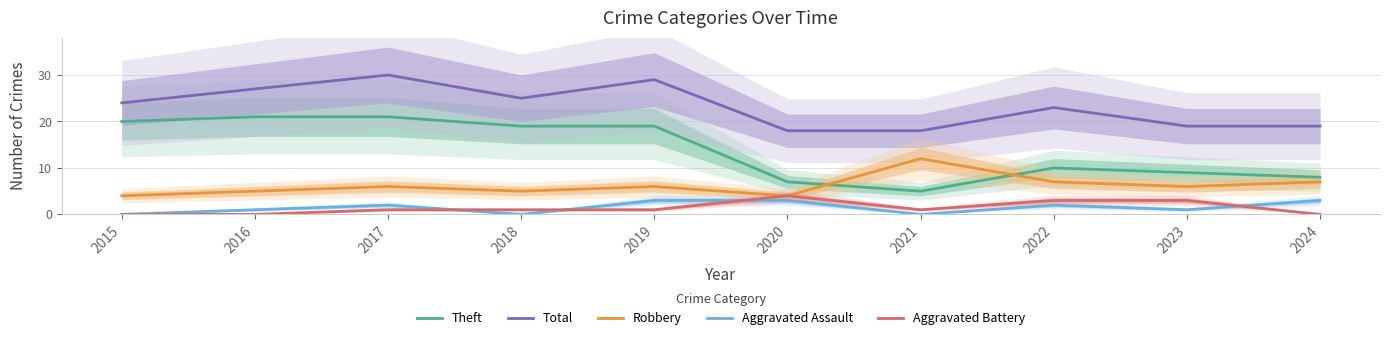

Rank the categories by Aggravated Battery value from highest to lowest.

2020, 2022, 2023, 2017, 2018, 2019, 2021, 2015, 2016, 2024